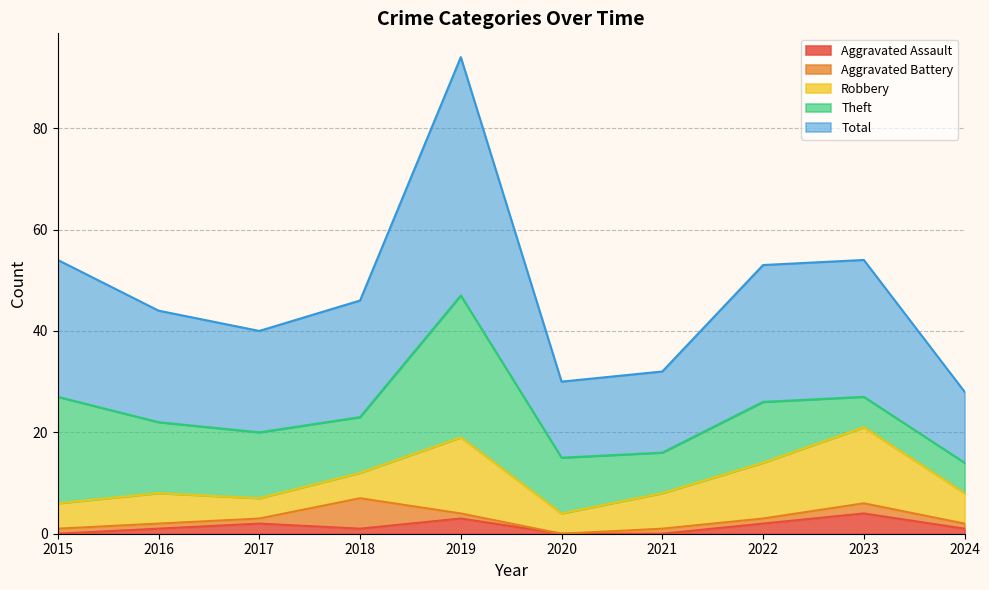

The value of Aggravated Assault at 2022 is 1. True or false?

False